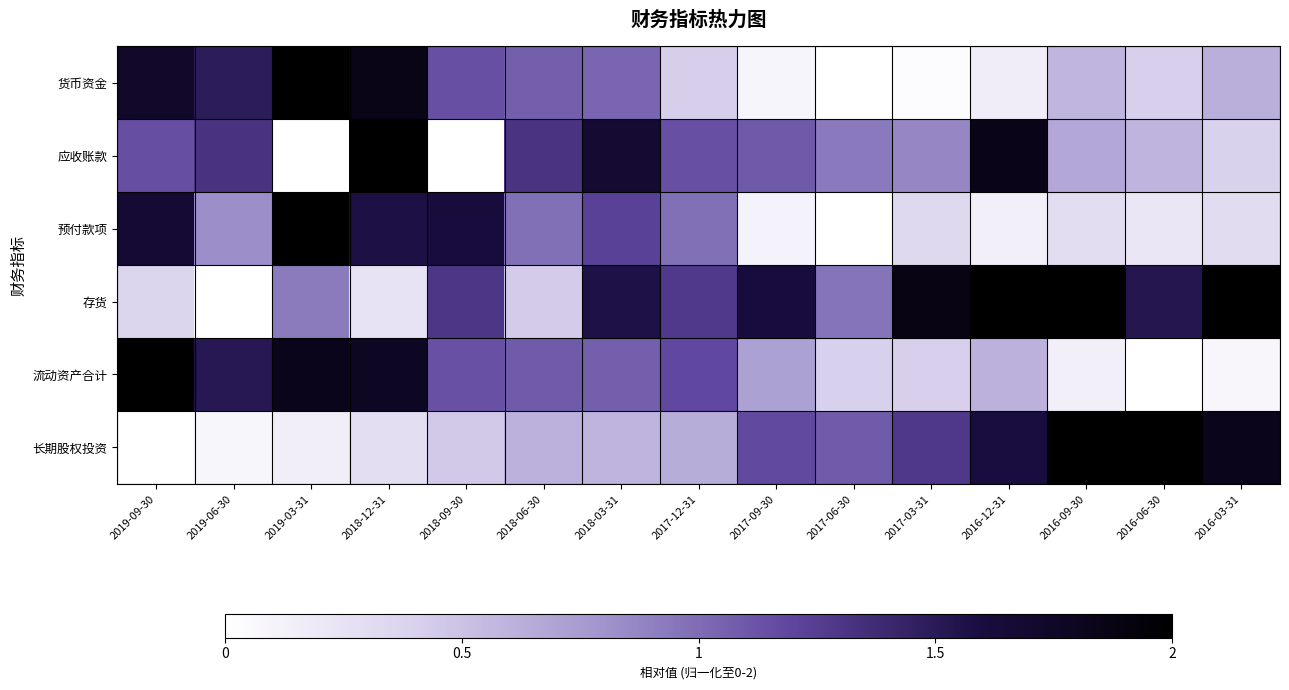

At how many categories does at least one series exceed 1?

15